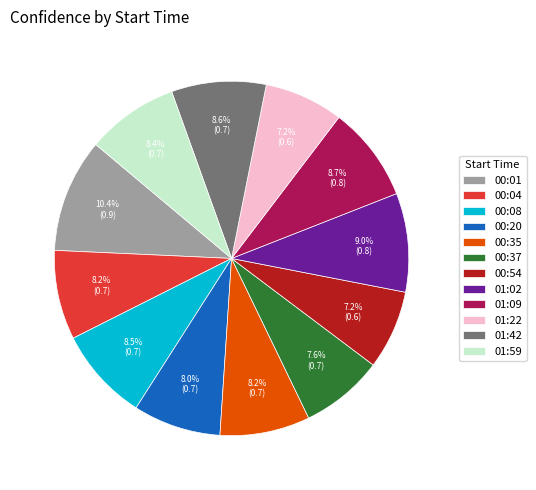

Count the number of slices in the pie.

12